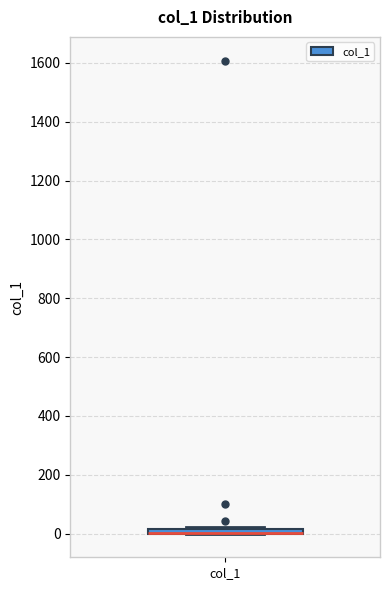

Where is the upper edge of the box for col_1 on the y-axis? The values are not printed on the chart, so give them approximately, as read against the axis.

20